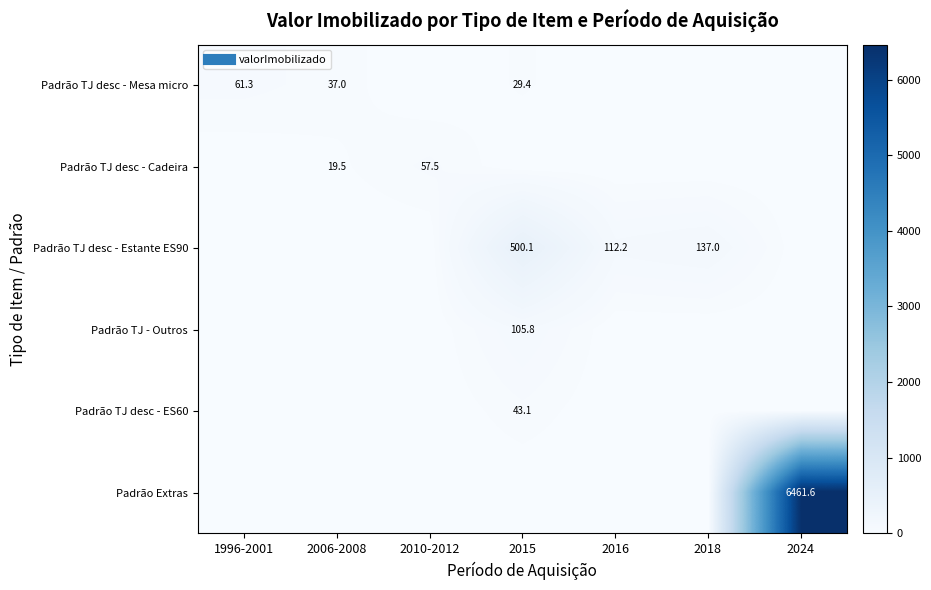

The value of Padrão TJ desc - Cadeira at 2015 is 25.3. True or false?

False